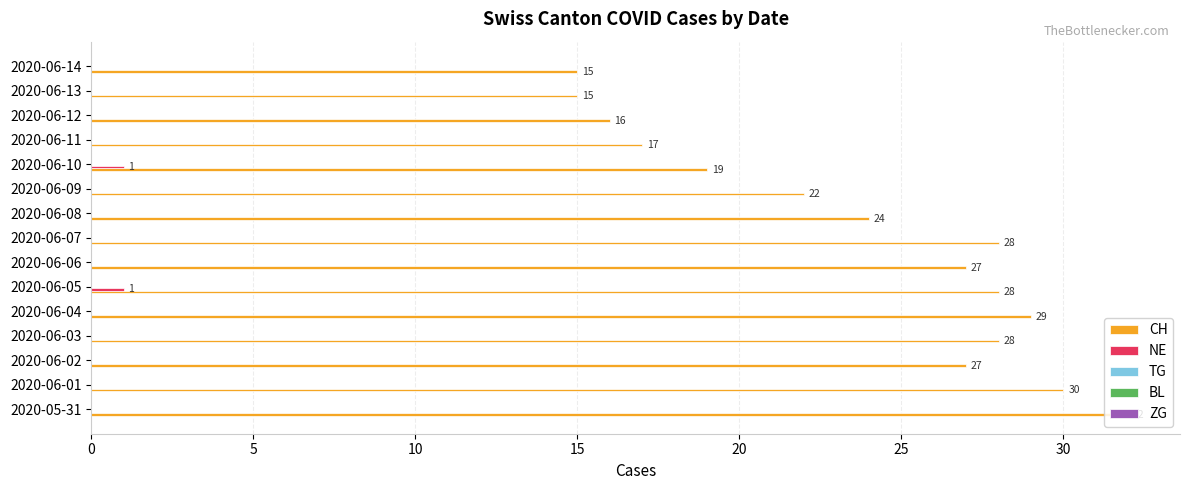

The NE series shows 0 at 2020-06-11. True or false?

True